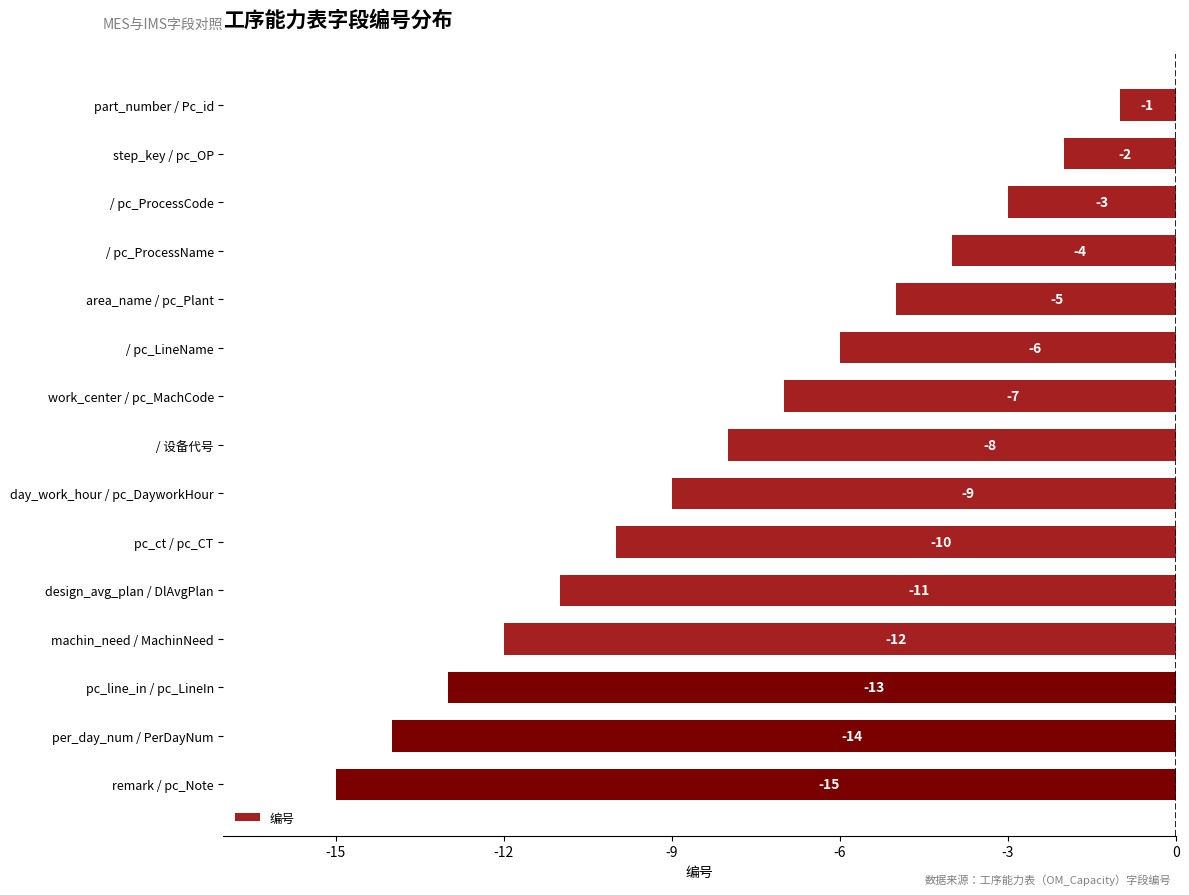

What is the sum of all values?

-120